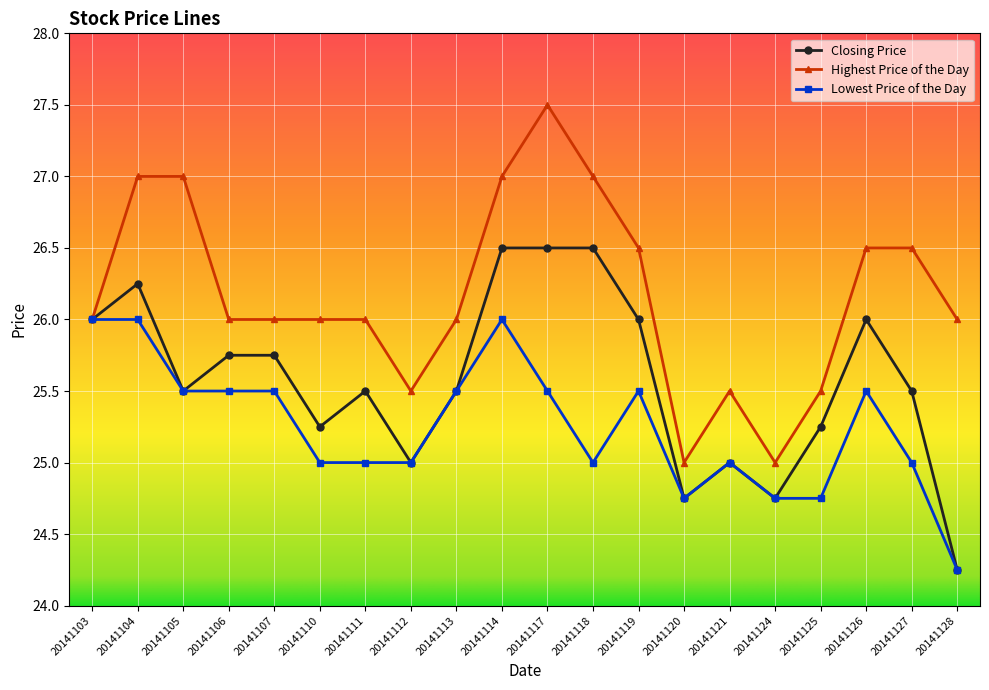

Read the Lowest Price of the Day value at 20141121.

25.0